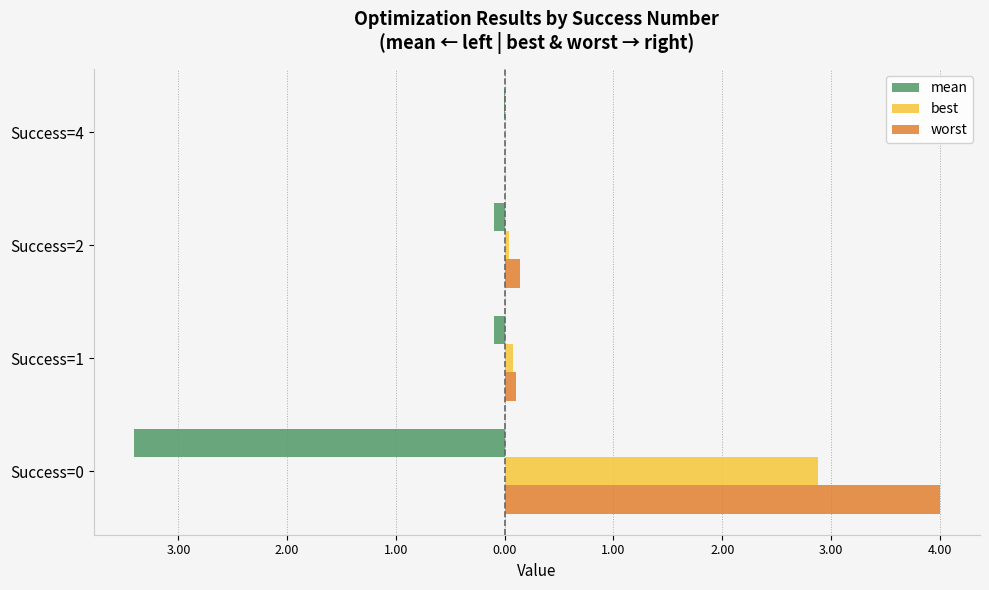

What is the difference between the second highest and minimum values in the best series?

0.1